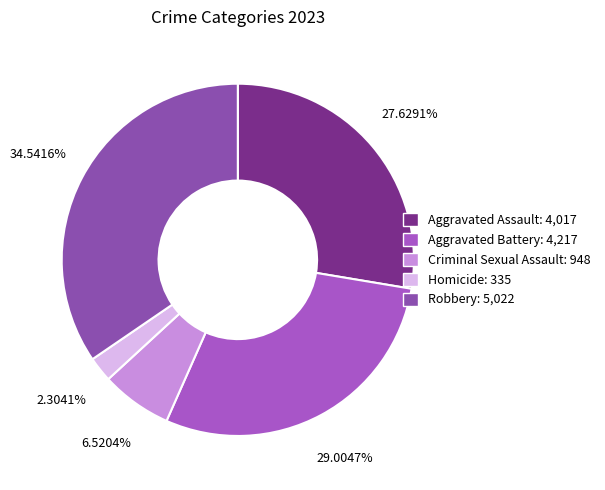

True or false: Robbery accounts for 35% of the total.

True